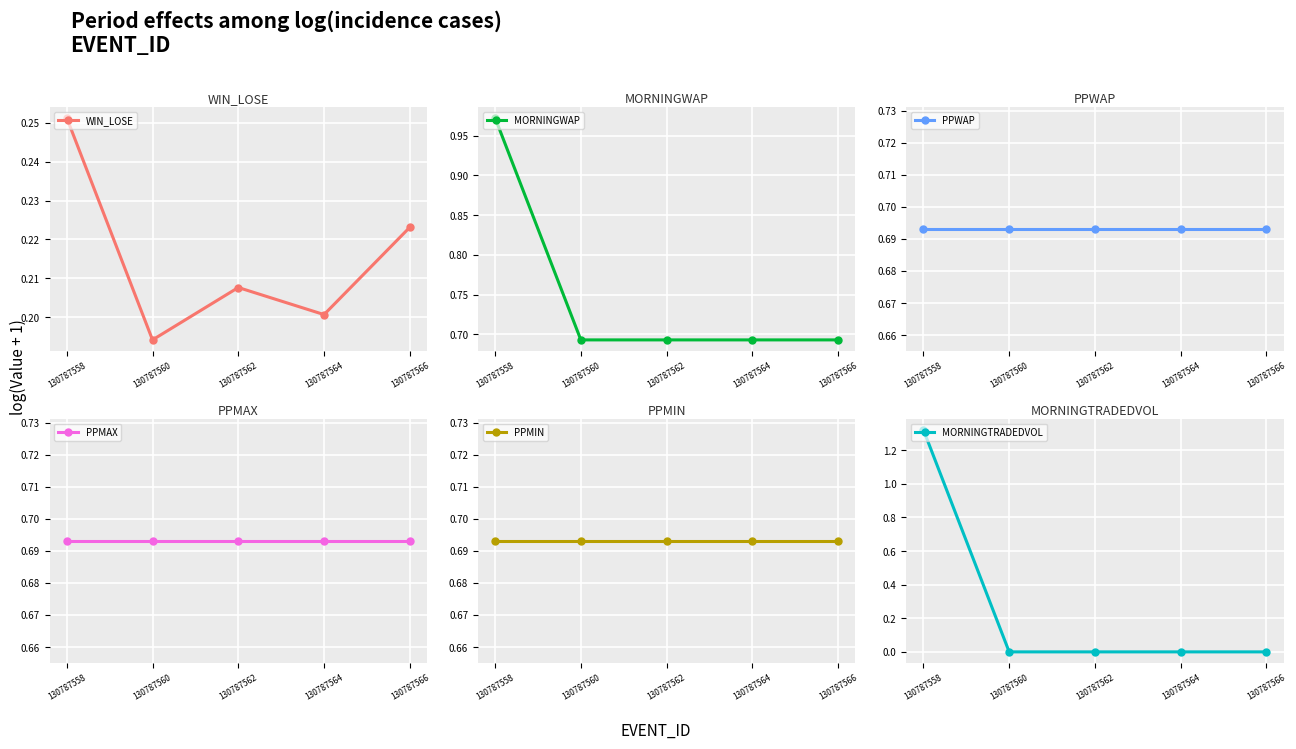

What is the lowest value of the PPWAP series?

0.7